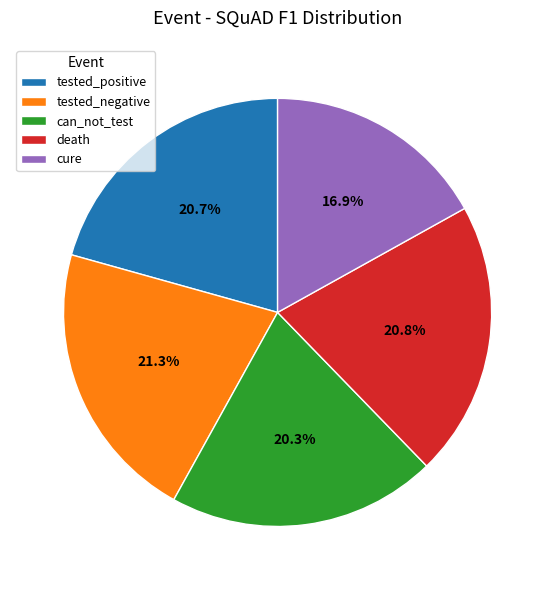

To the nearest percent, what is the average slice percentage?

20%